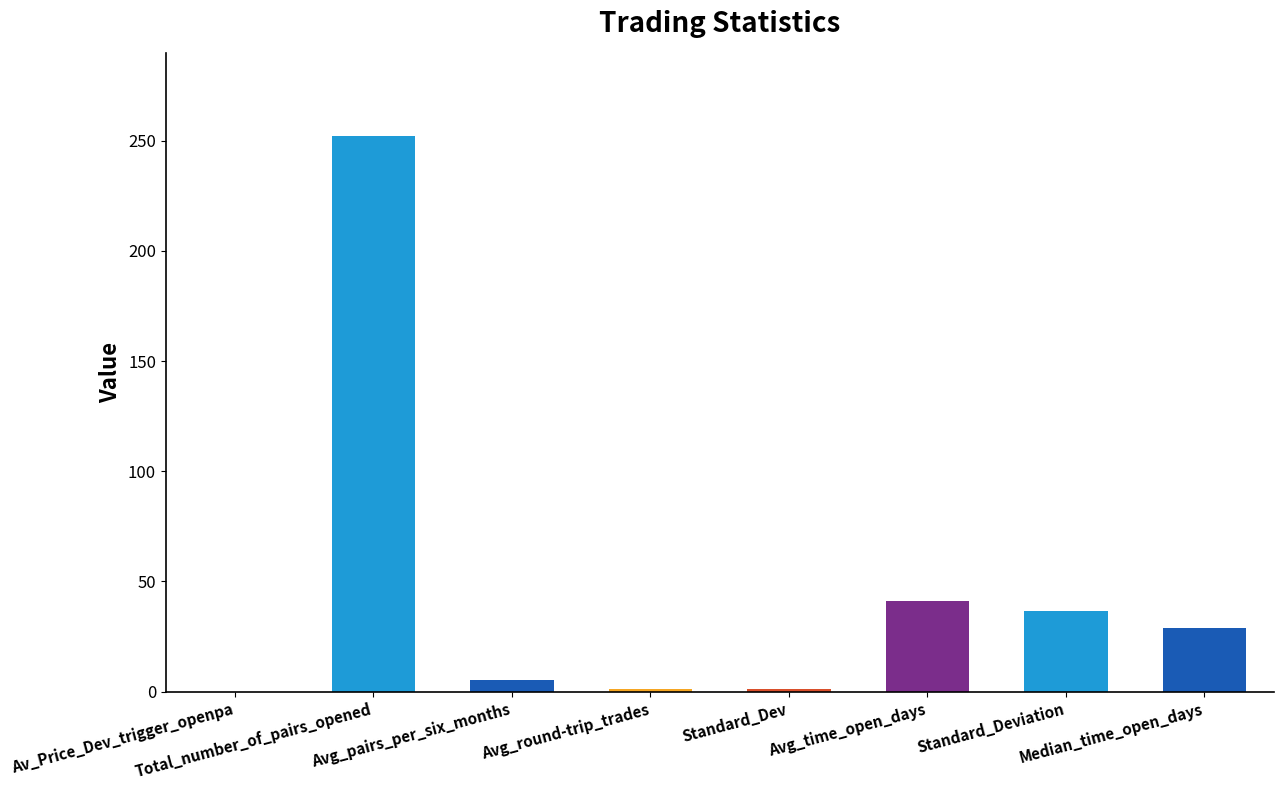

What is the maximum value shown in the chart?

252.0